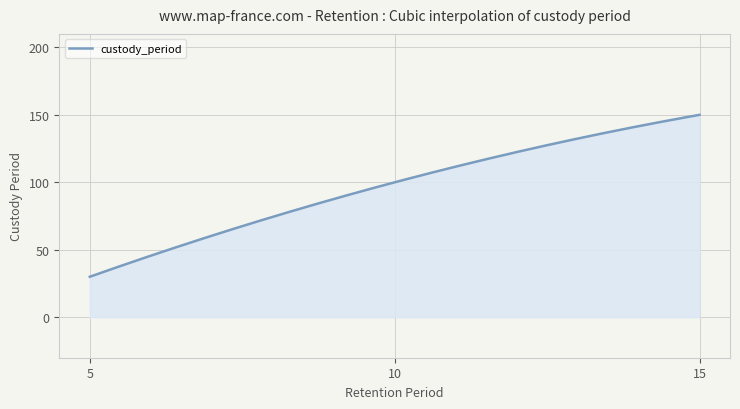

What is the difference between the maximum and minimum values?

120.0